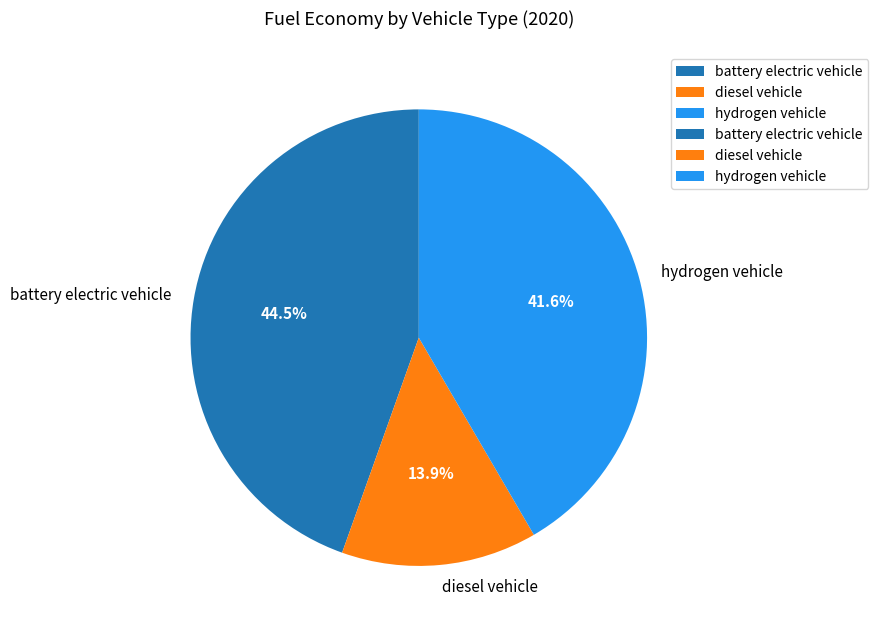

How many slices are in this pie chart?

3